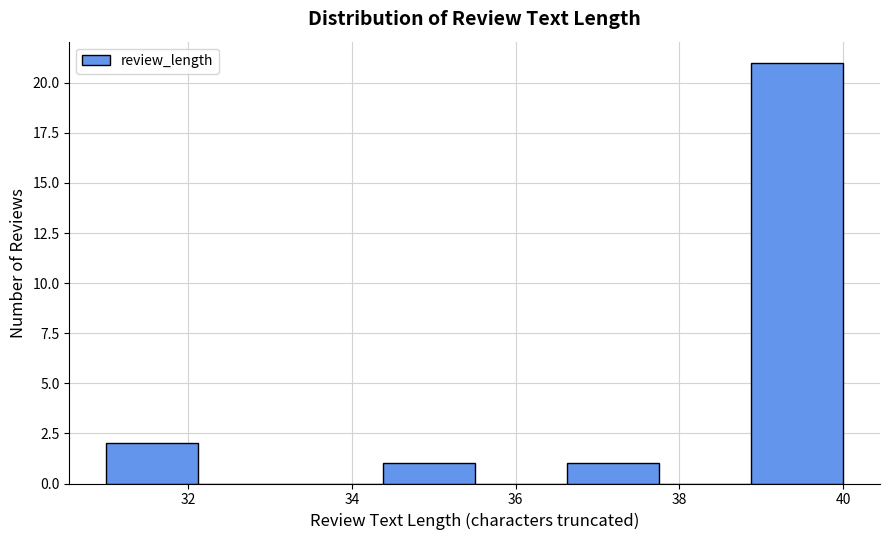

Over which range of the x-axis is the bar tallest?

38.8 to 40.0